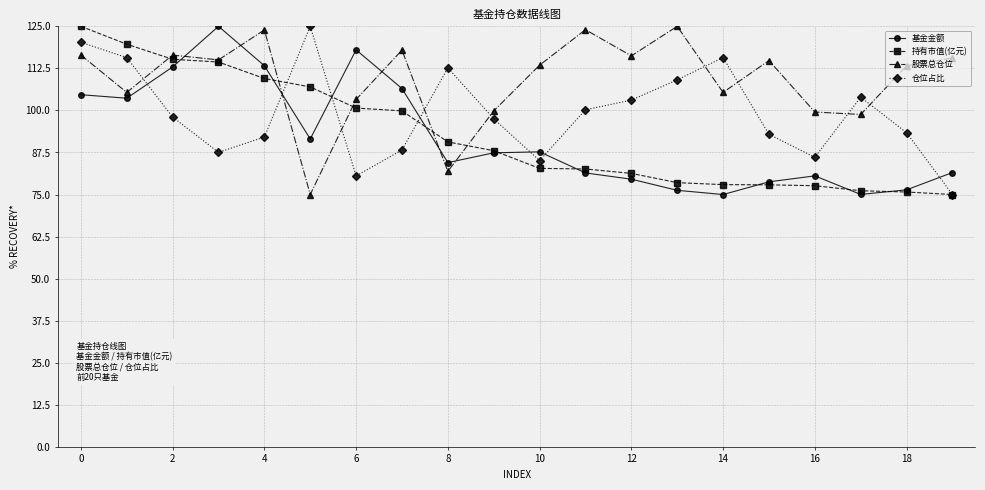

True or false: 基金金额 has more than 1 points higher than both neighbors.

True